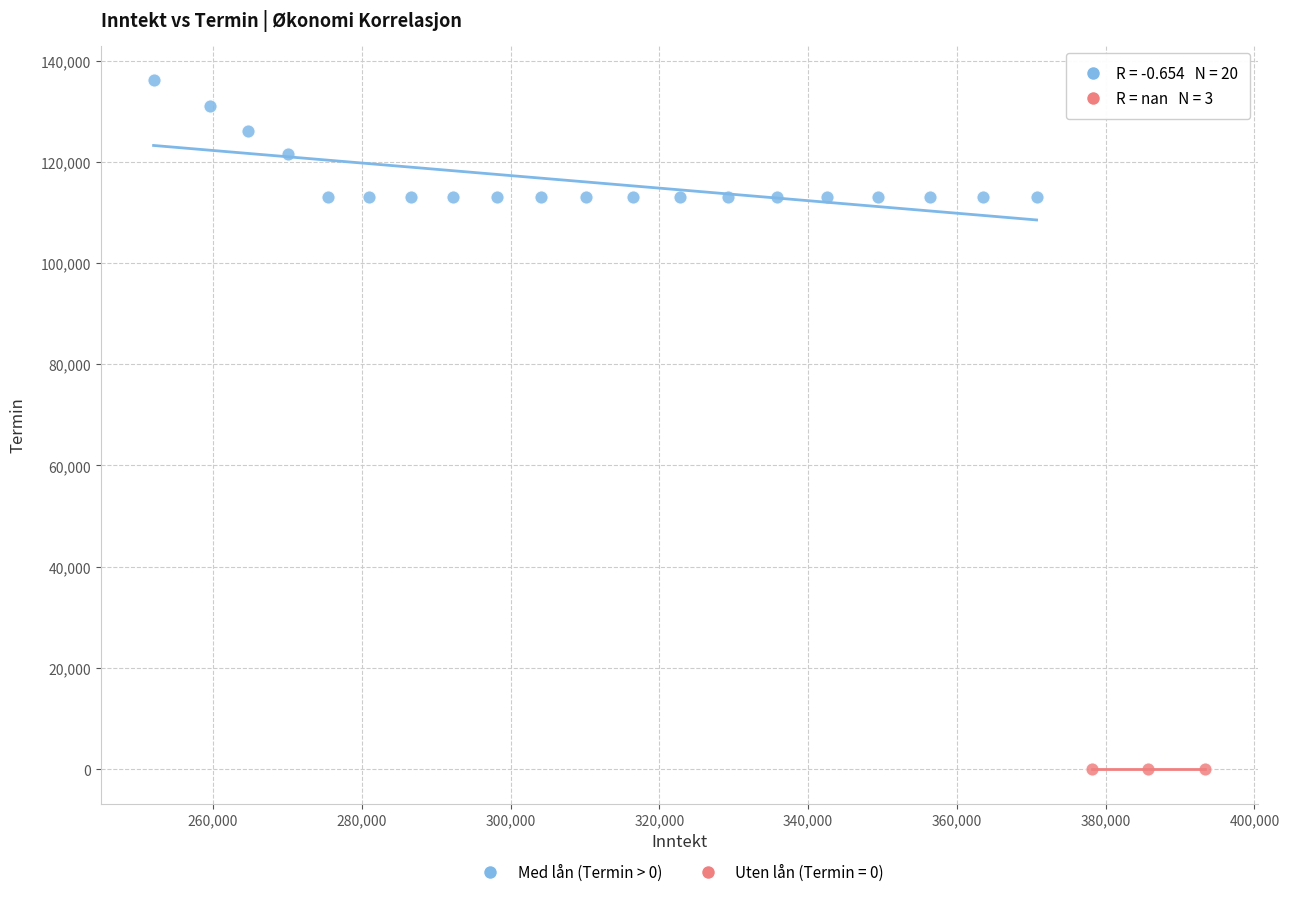

Which series reaches the maximum Y coordinate?

Med lån (Termin > 0)